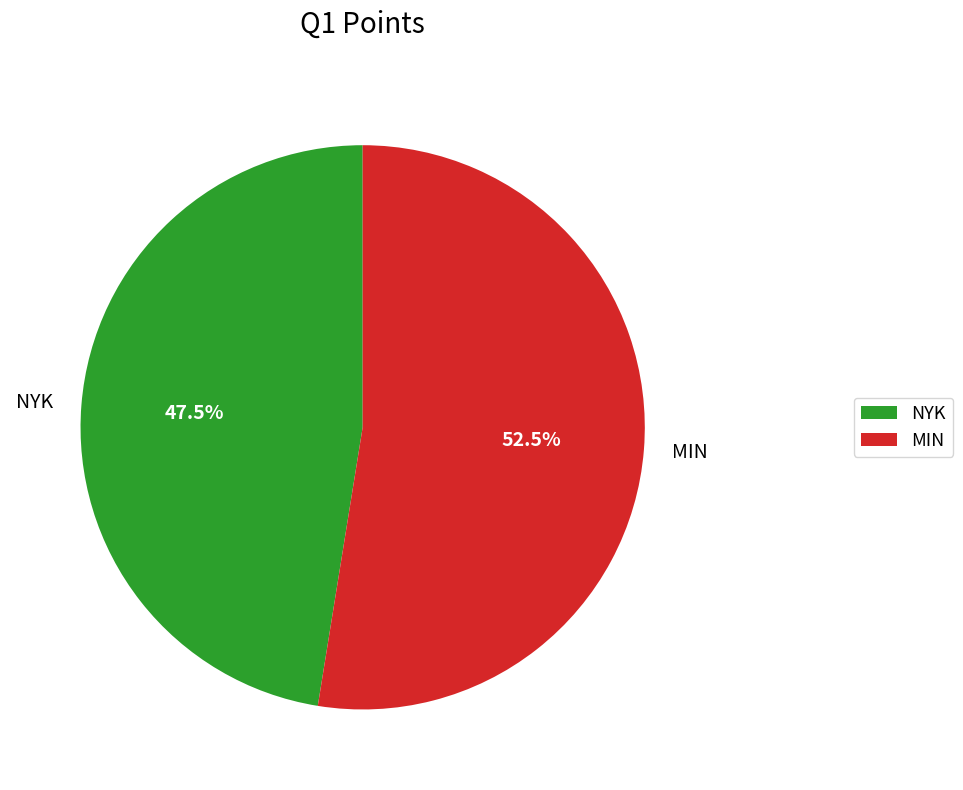

Count the number of slices in the pie.

2